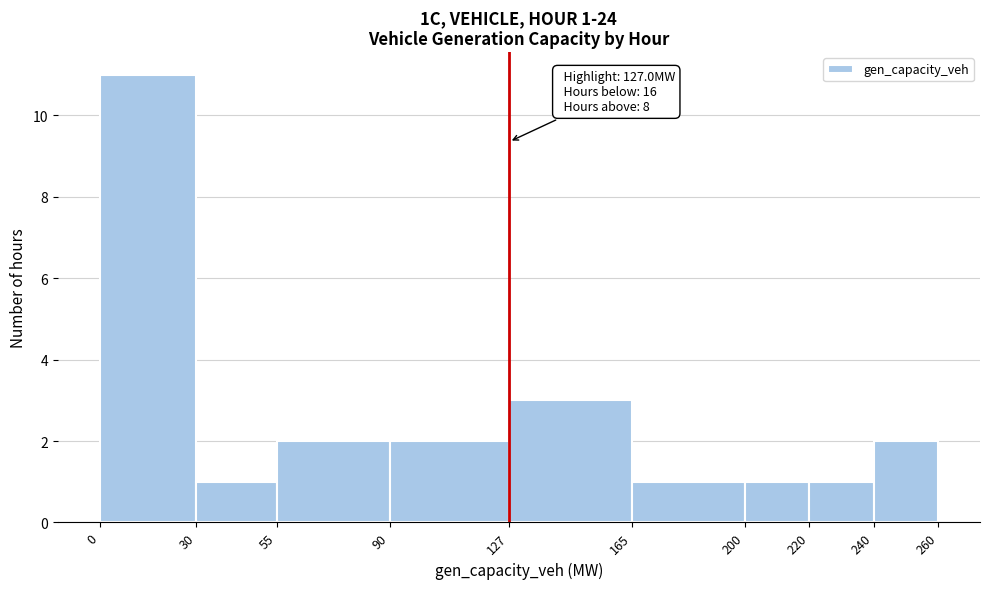

Over which range of the x-axis is the bar tallest?

0 to 30